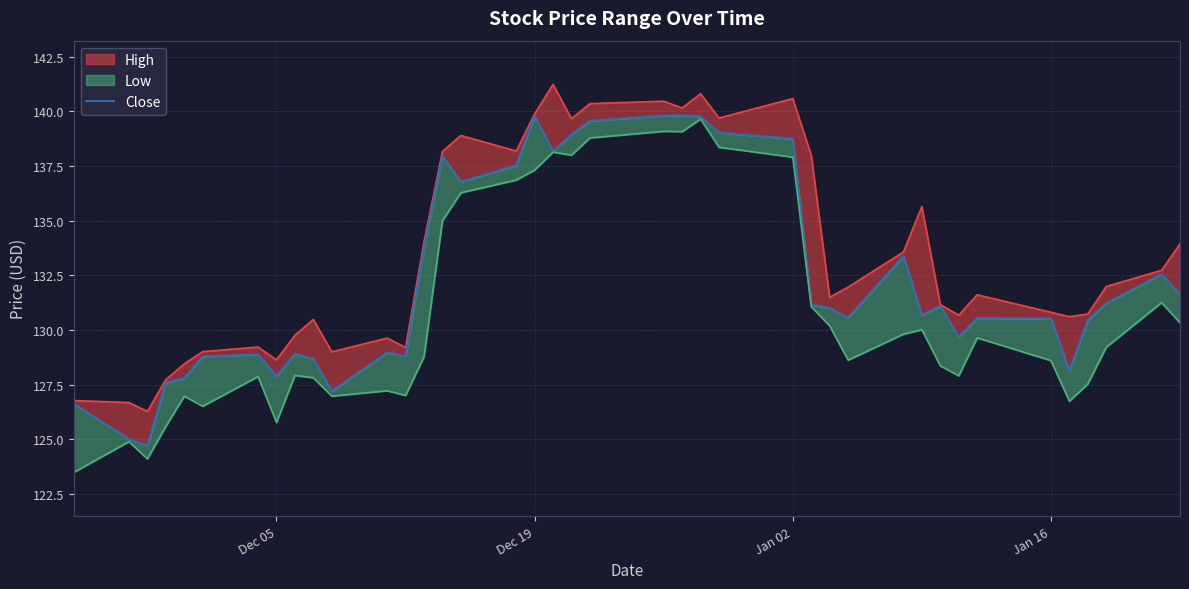

Reading left to right, extract all data points from this chart.

126.6	125.0	124.7	127.6	127.8	128.8	128.9	127.9	128.9	128.7	127.2	129.0	128.8	133.7	138.0	136.8	137.5	139.8	138.2	138.9	139.6	139.8	139.8	139.8	139.0	138.8	131.2	131.0	130.6	133.4	130.7	131.1	129.7	130.5	130.5	128.1	130.5	131.2	132.6	131.6